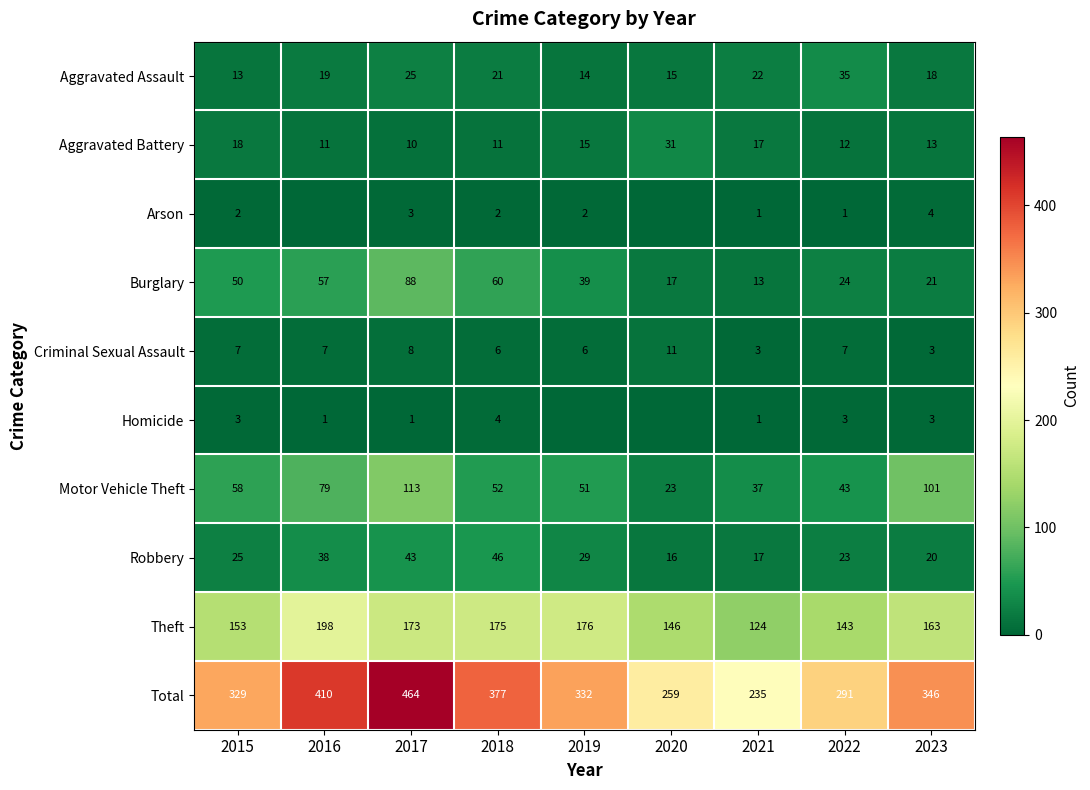

Count the number of data series in this chart.

10